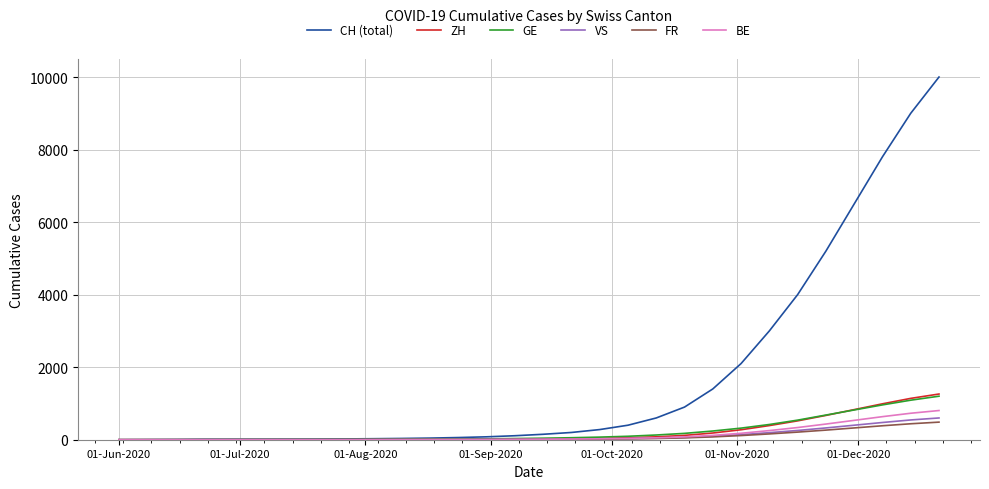

What is the average value of the GE series?

233